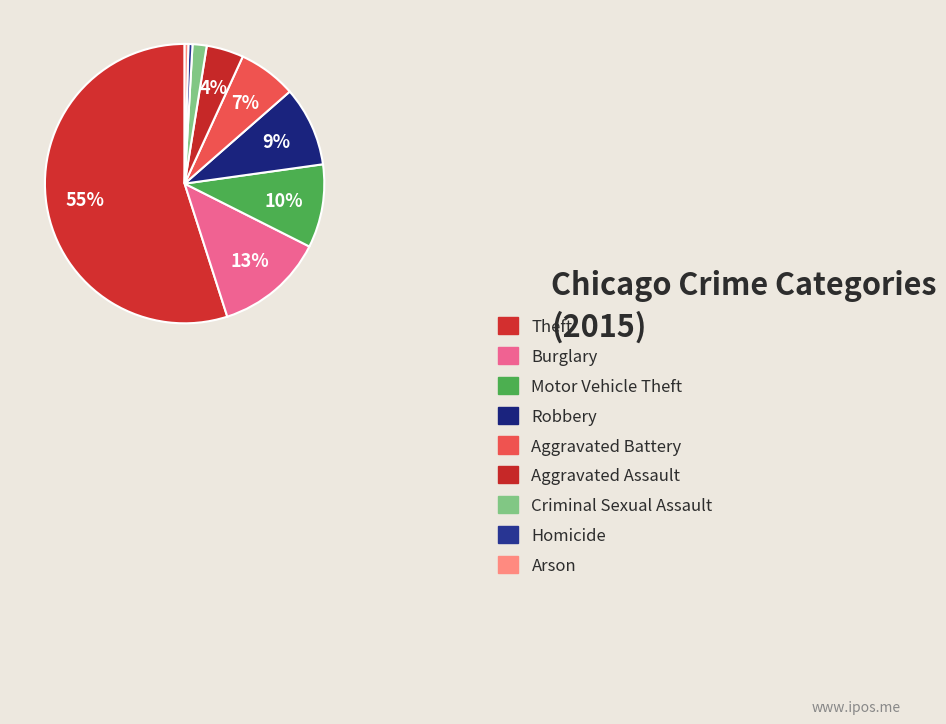

Rank the categories by value from highest to lowest.

Theft, Burglary, Motor Vehicle Theft, Robbery, Aggravated Battery, Aggravated Assault, Criminal Sexual Assault, Homicide, Arson